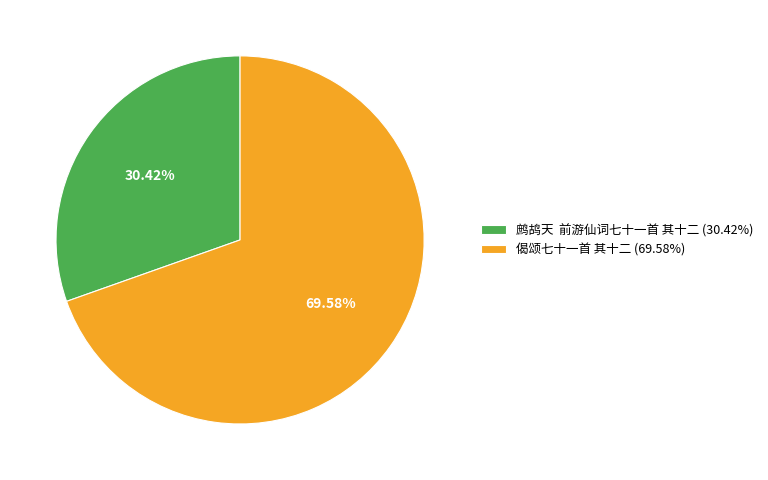

Approximately how many times larger is the value at 鹧鸪天 前游仙词七十一首 其十二 (30.42%) compared to 偈颂七十一首 其十二 (69.58%)?

0.4